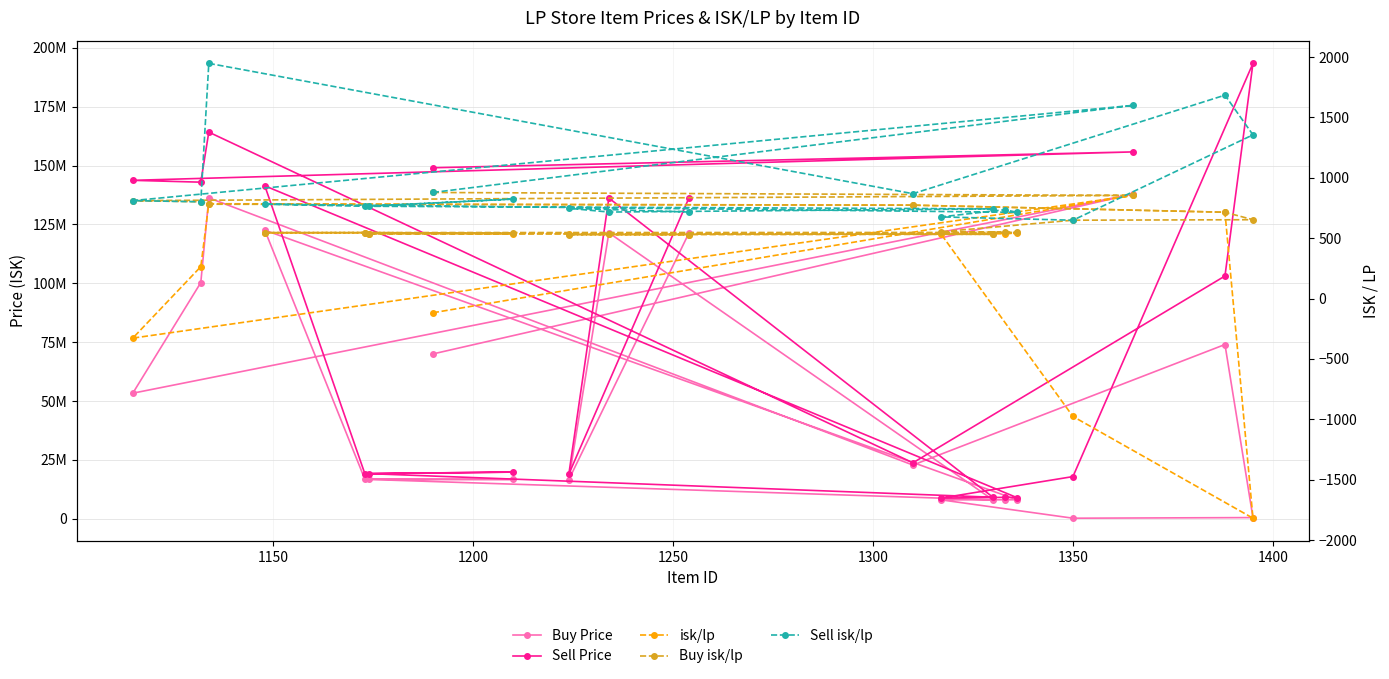

Rank the series by their maximum value, from highest to lowest.

Sell Price, Buy Price, Sell isk/lp, Buy isk/lp, isk/lp